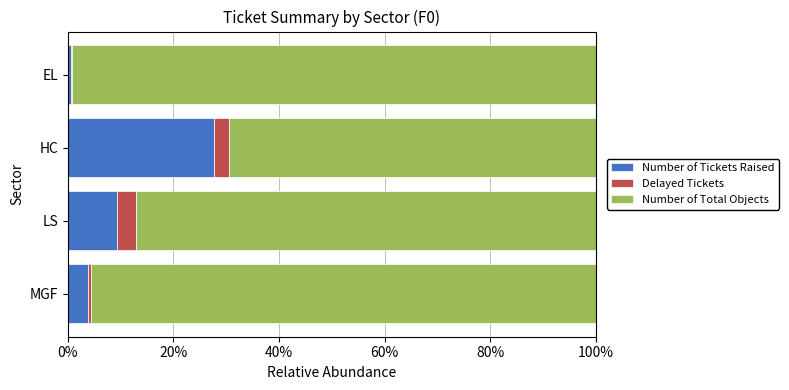

At which label is Number of Tickets Raised closest to 14?

LS